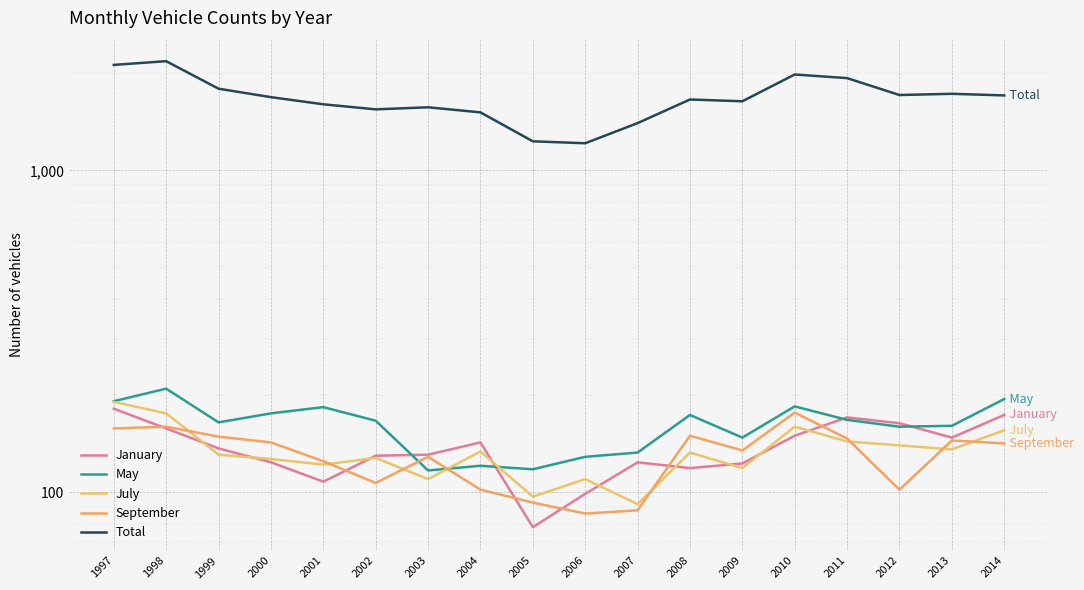

Which series ends up on top after the final intersection of July and January?

January